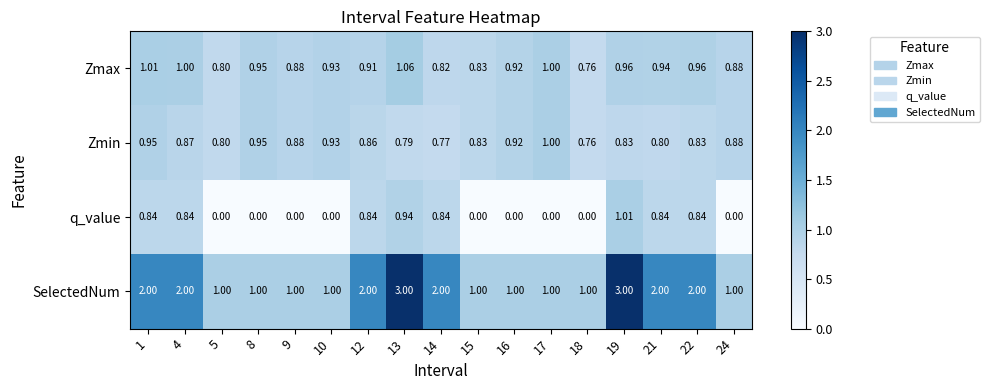

Which series has the largest total across all categories?

SelectedNum